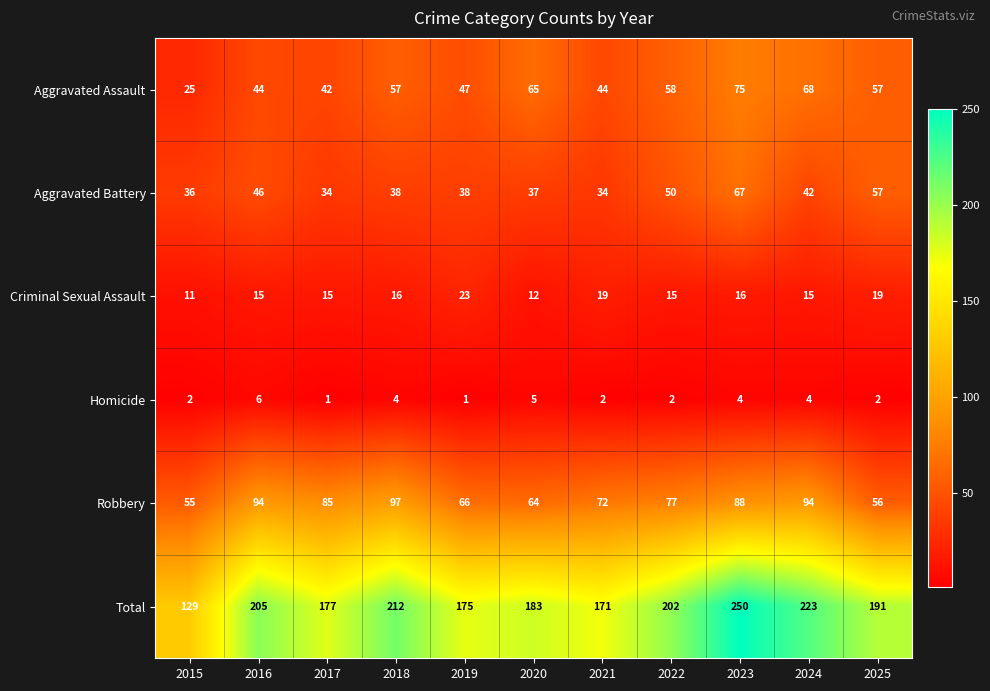

Which category has the lowest value in the Aggravated Assault series?

2015